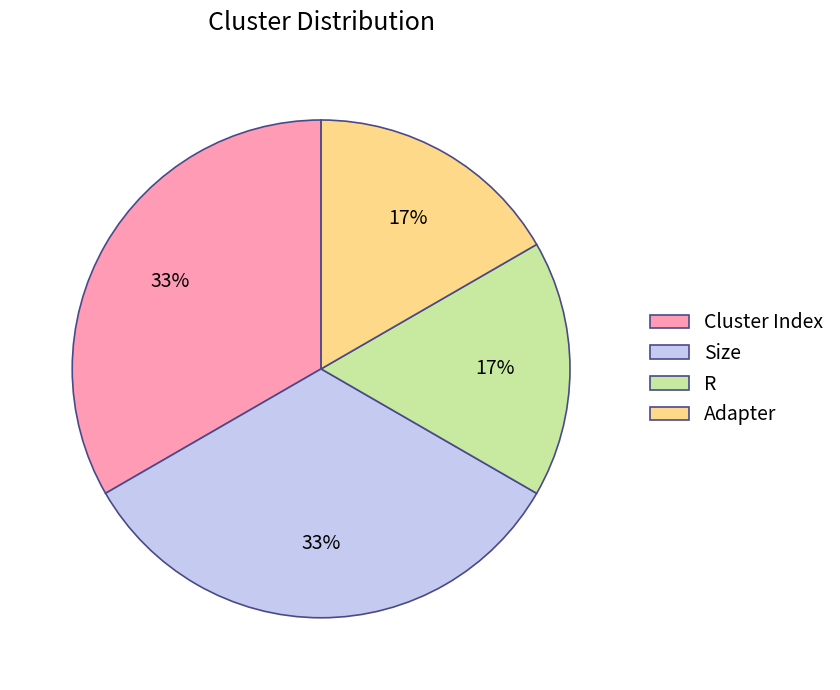

Is the sum of Adapter and R greater than half?

No